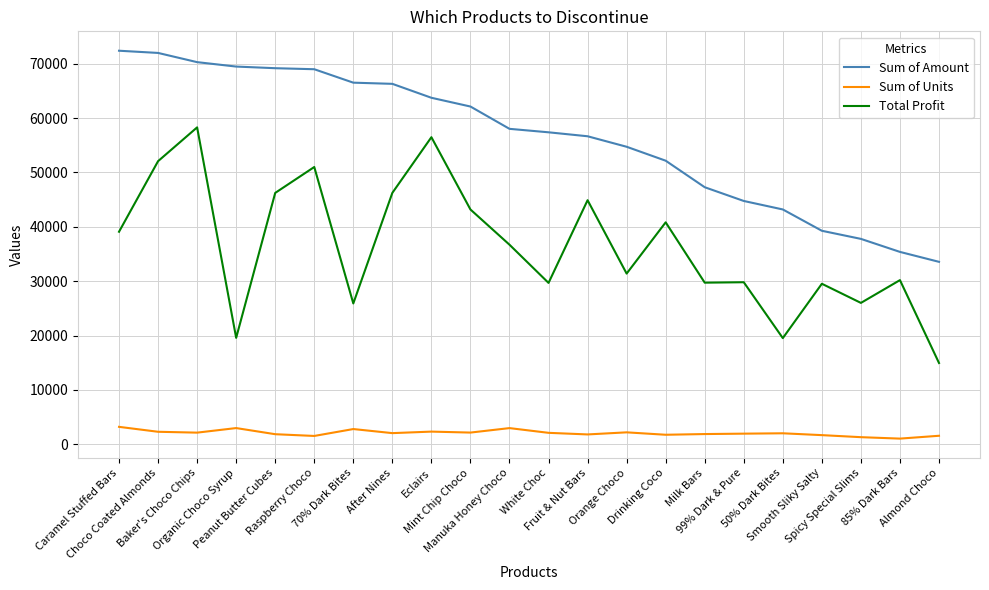

What is the total value across all series at Peanut Butter Cubes?

117240.0